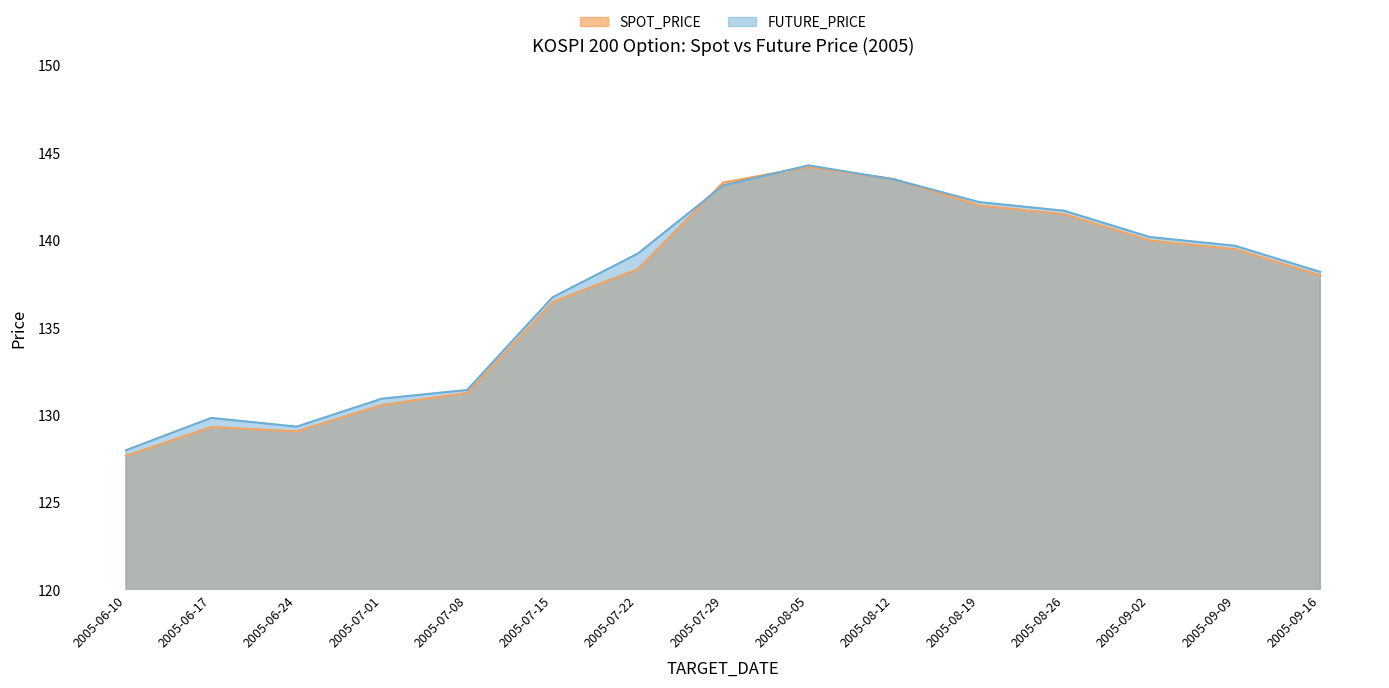

Which category has the highest value across all series?

2005-08-05